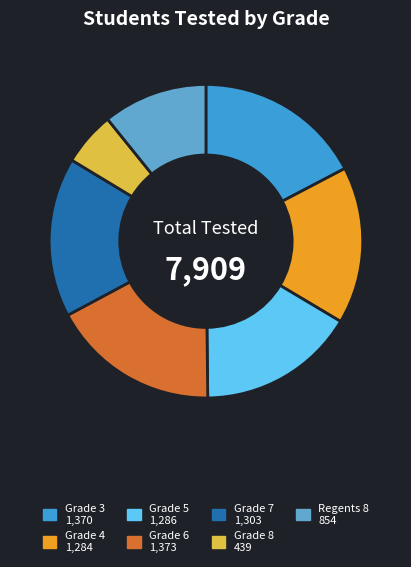

Do Grade 4 and Grade 6 together represent more than half of the pie?

No